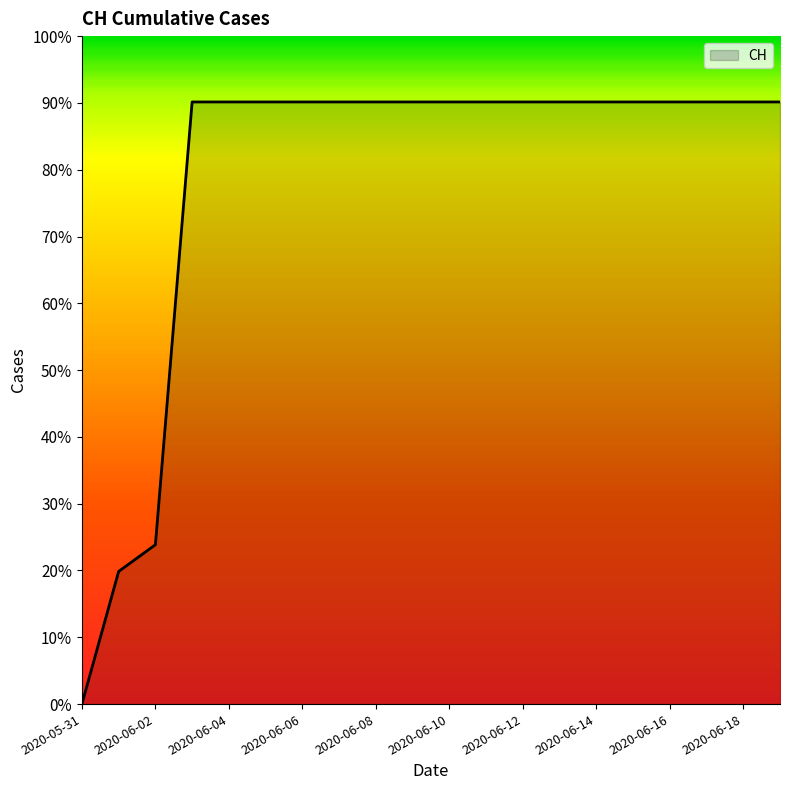

Rank the categories by value from highest to lowest.

2020-06-03, 2020-06-04, 2020-06-05, 2020-06-06, 2020-06-07, 2020-06-08, 2020-06-09, 2020-06-10, 2020-06-11, 2020-06-12, 2020-06-13, 2020-06-14, 2020-06-15, 2020-06-16, 2020-06-17, 2020-06-18, 2020-06-19, 2020-06-02, 2020-06-01, 2020-05-31